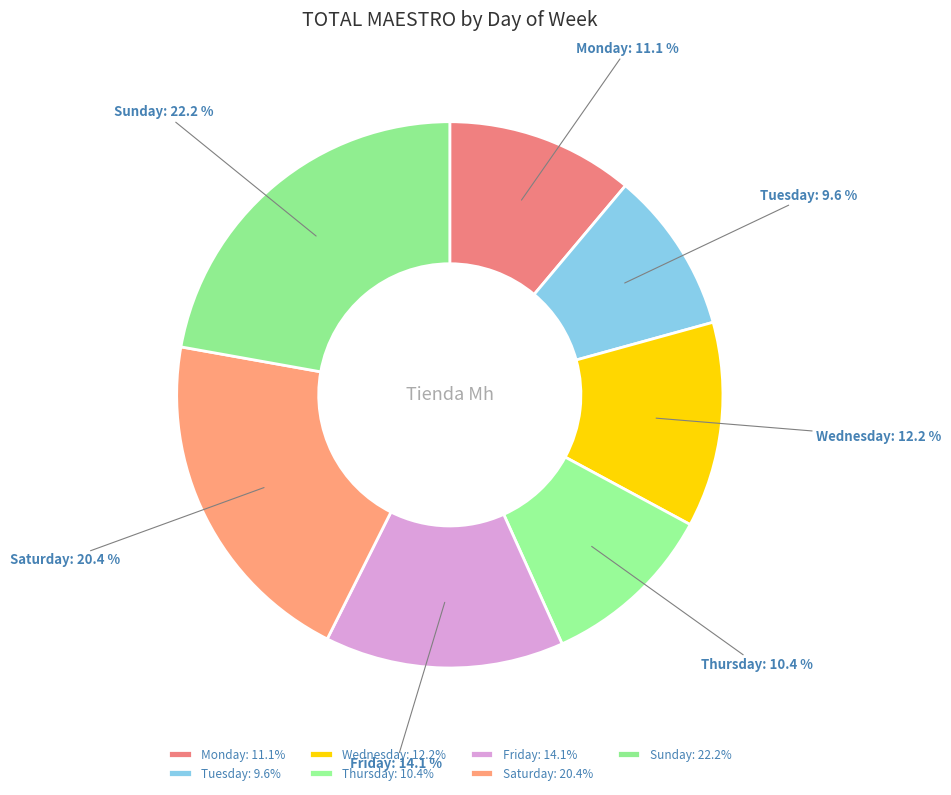

Count the number of slices in the pie.

7